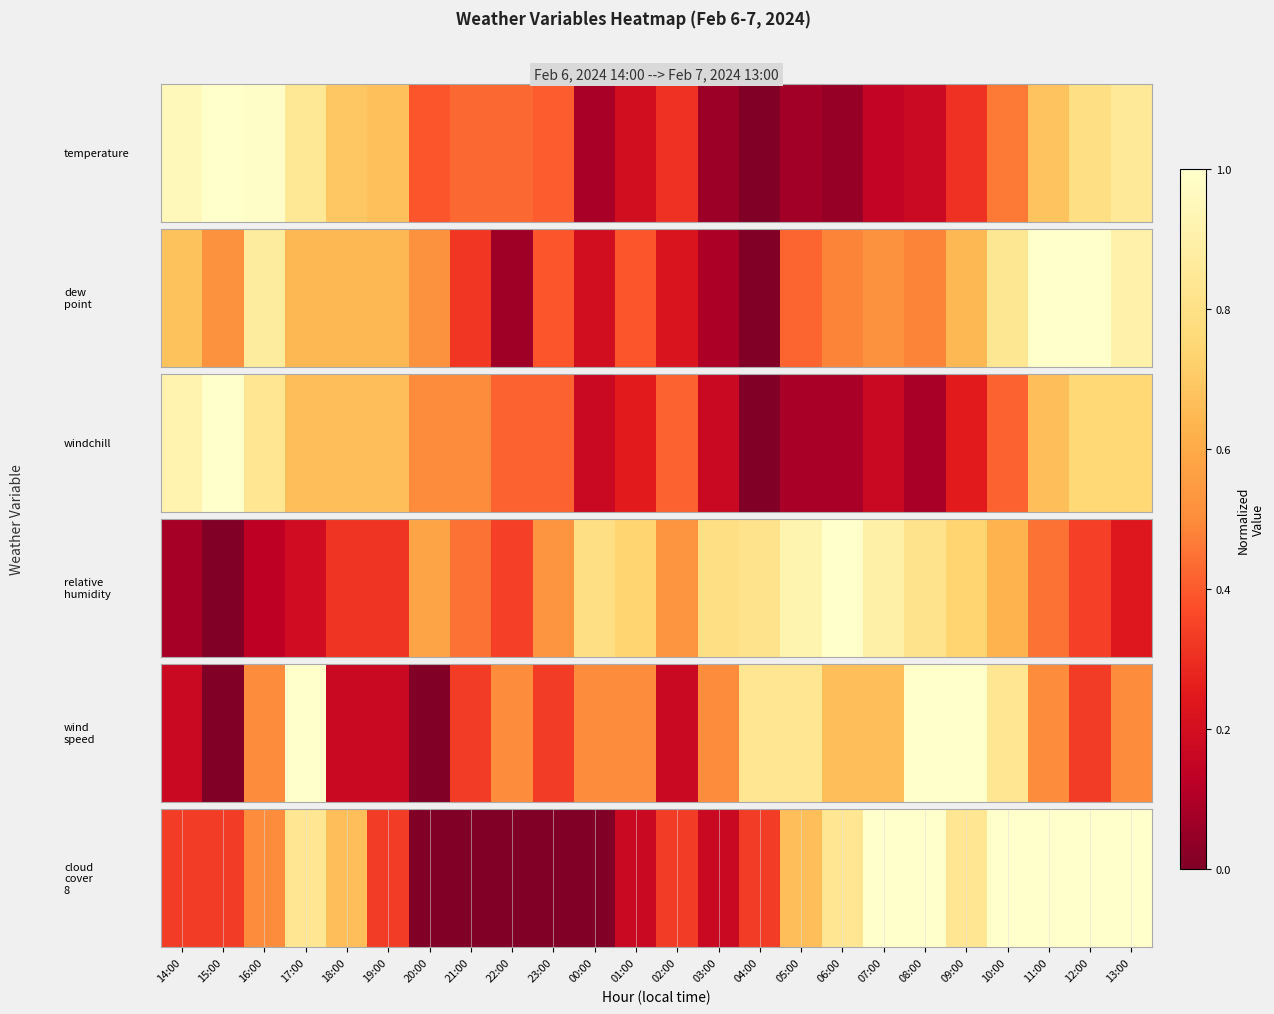

What is the approximate value at 18:00?

0.7